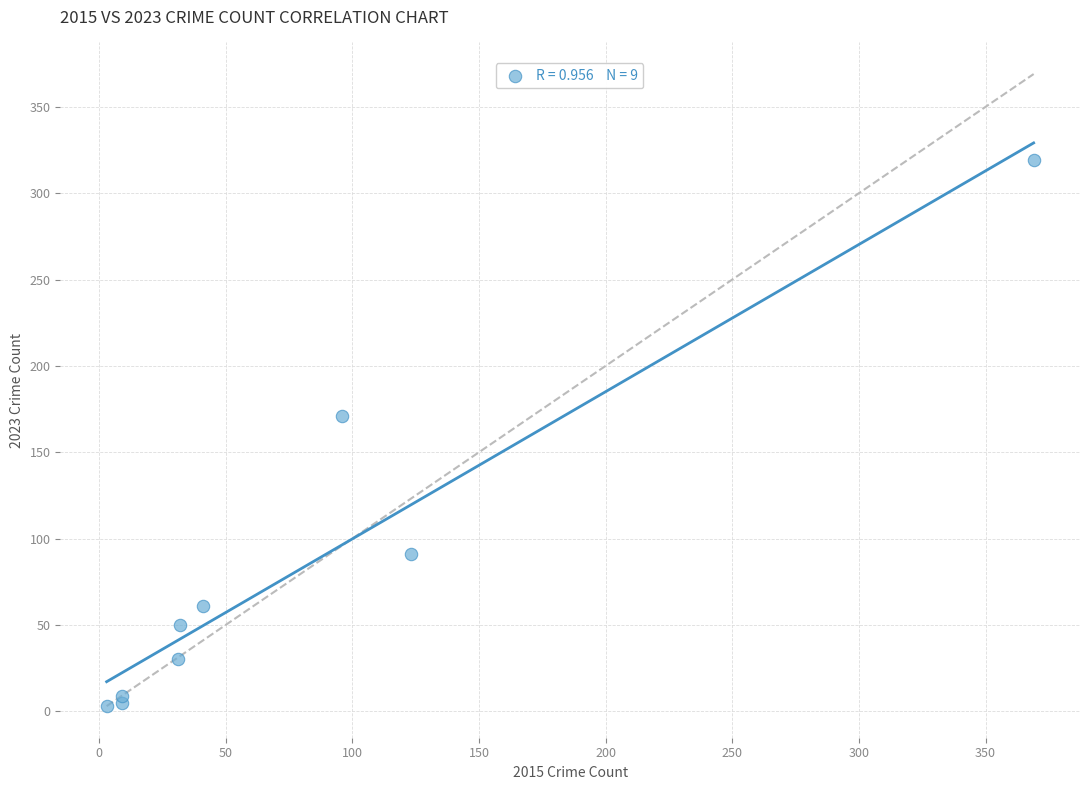

What Y value in the scatter plot is closest to 161?

171